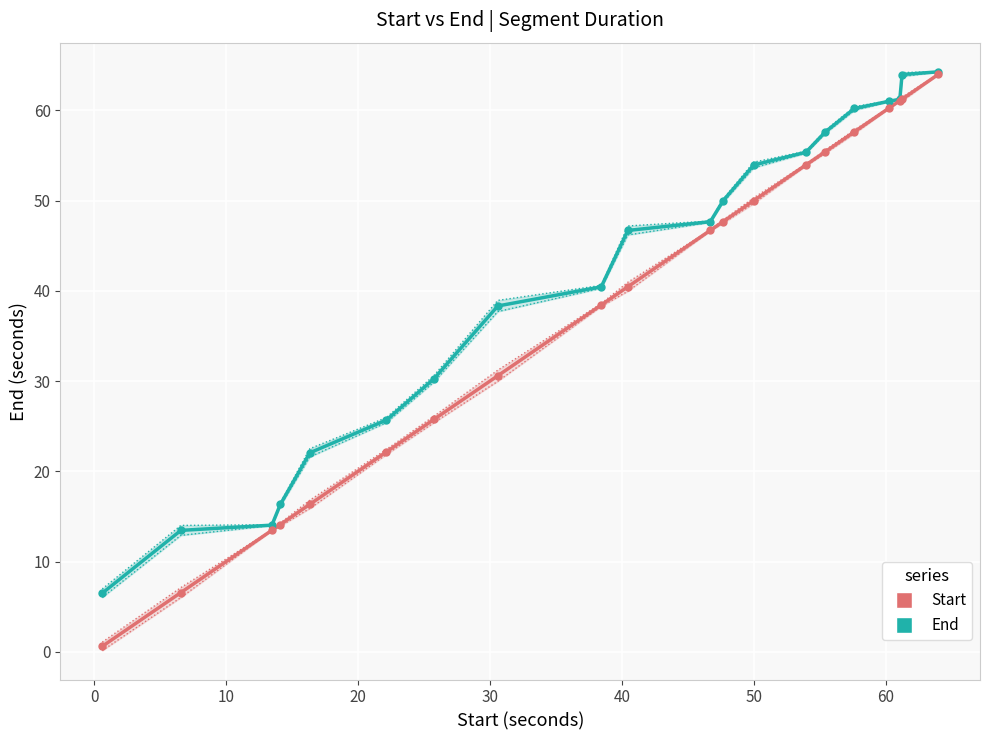

Which series has the largest total across all categories?

End